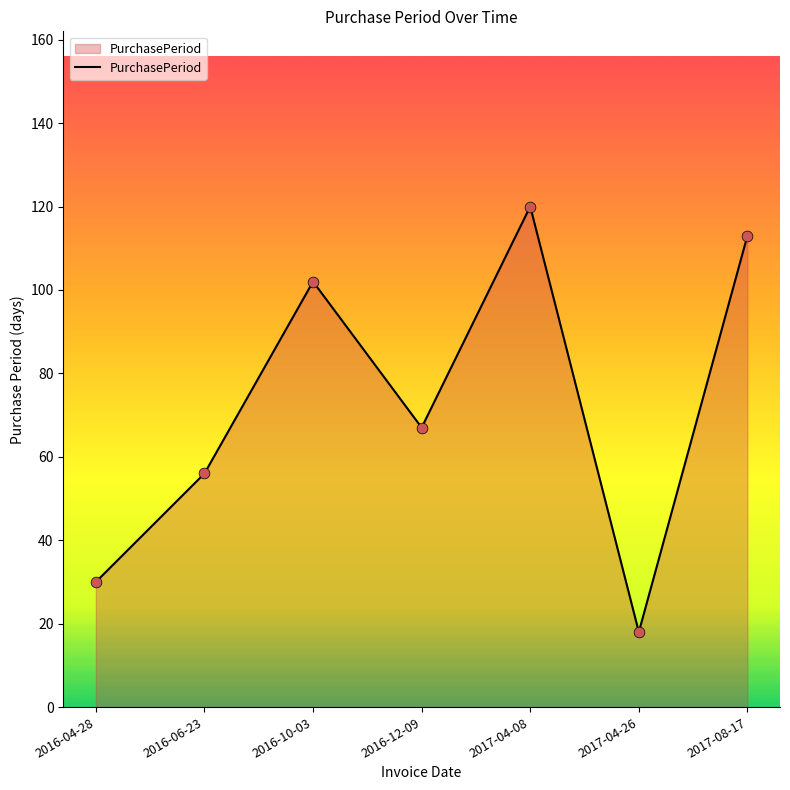

What is the ratio of the value at 2016-12-09 to the value at 2016-10-03?

0.7